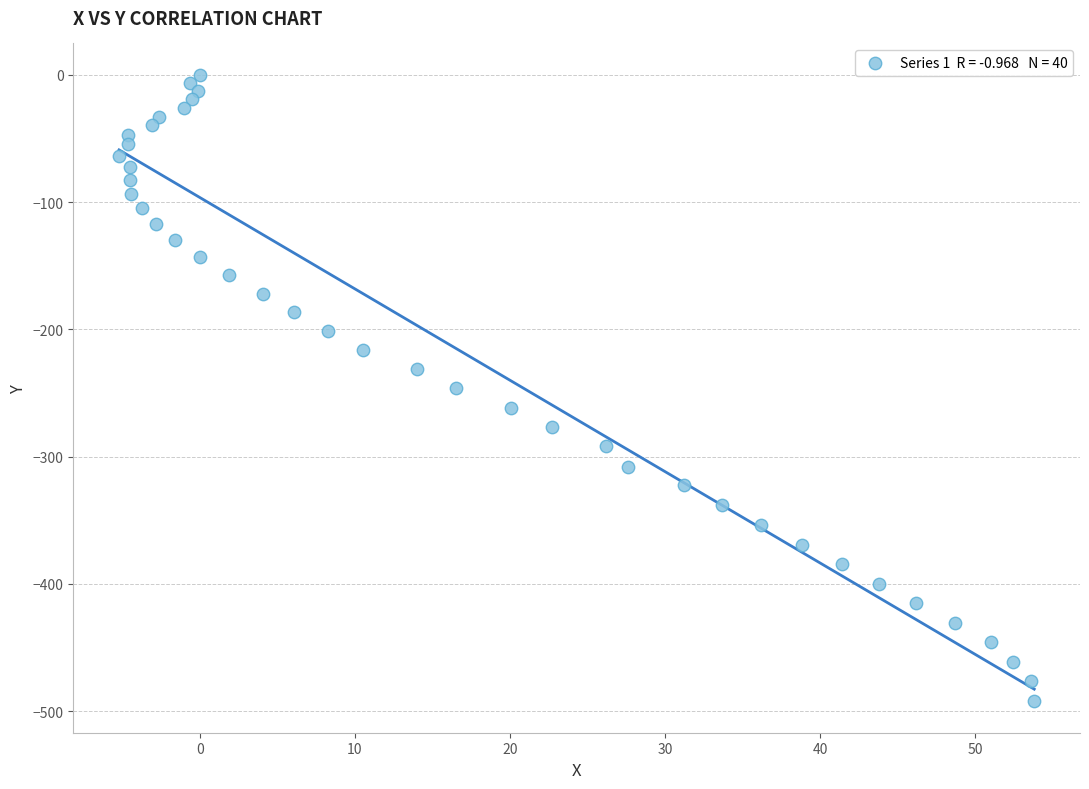

What is the range of Y values (max minus min)?

492.3